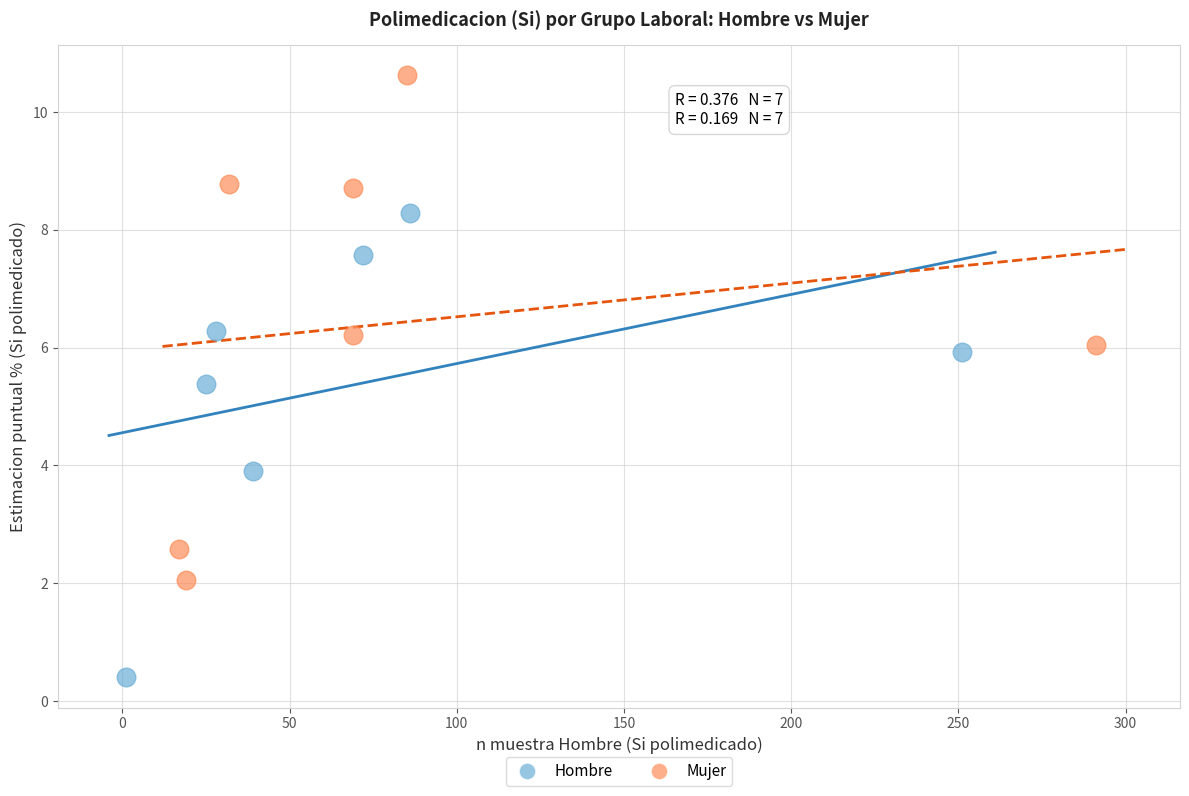

Which series reaches the maximum Y coordinate?

Mujer